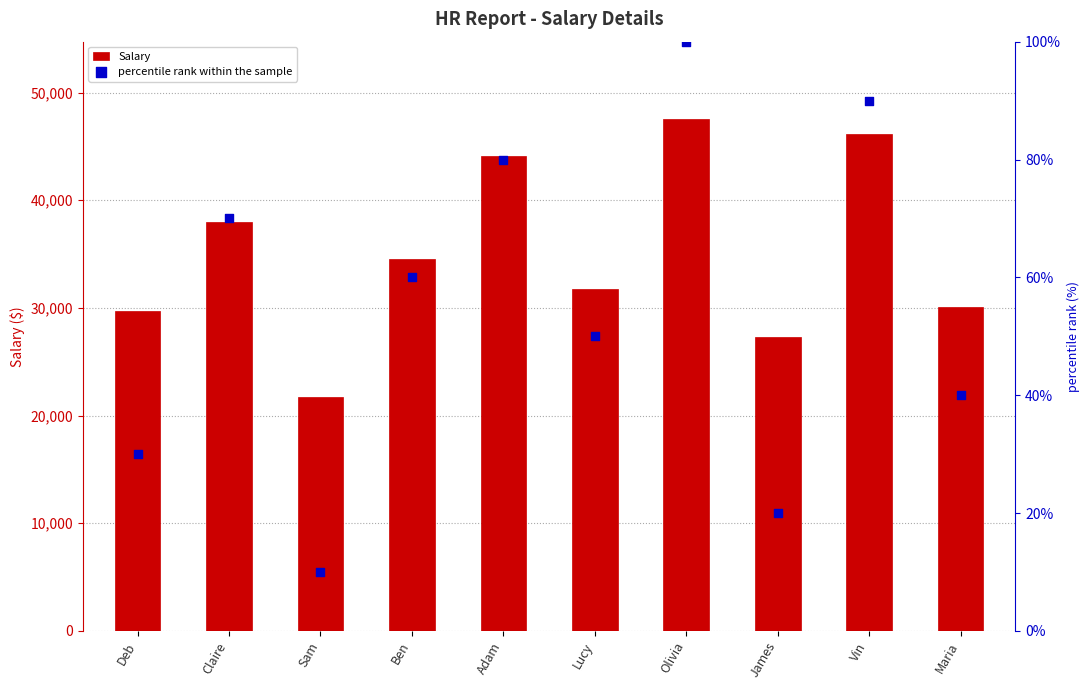

Which series has the largest Y range (max minus min)?

Salary